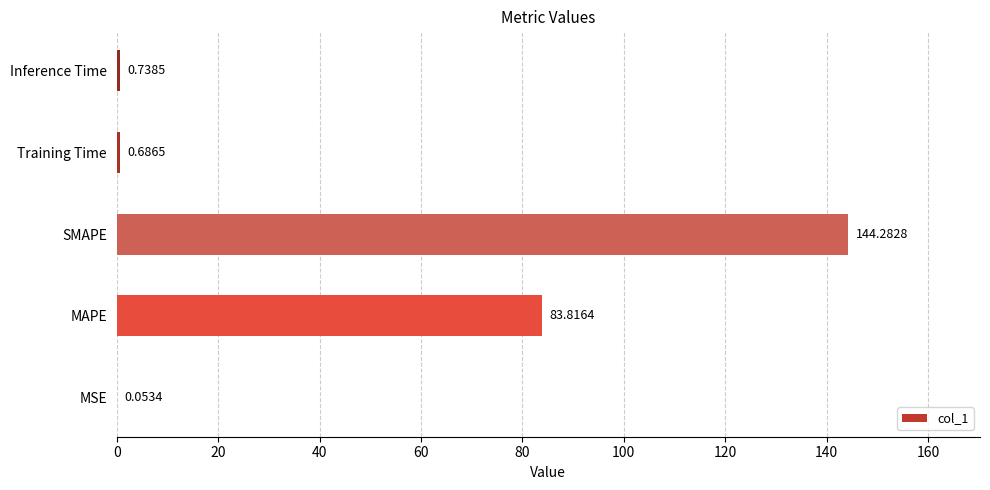

Which label corresponds to the largest value in the chart?

SMAPE